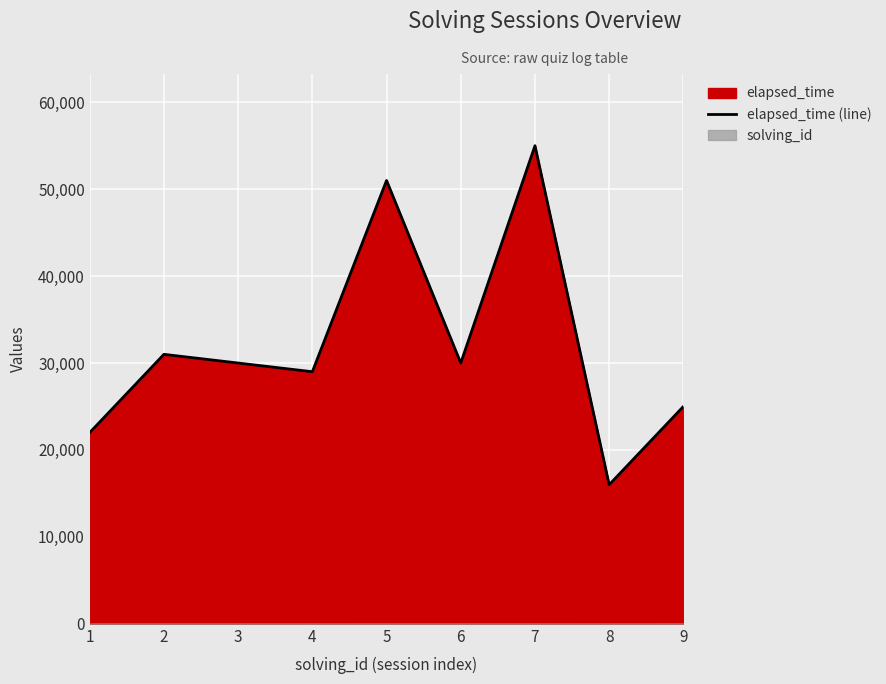

What is the ratio of the value at 2 to the value at 1?

1.4